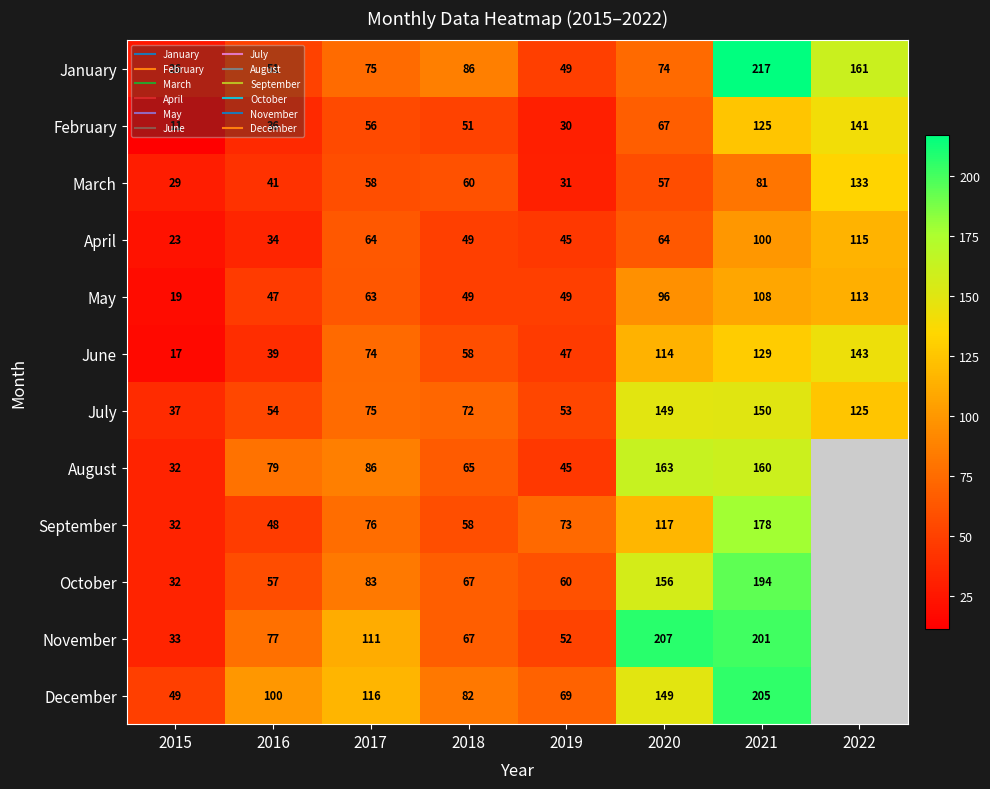

What is the spread (max minus min) of values at 2022?

161